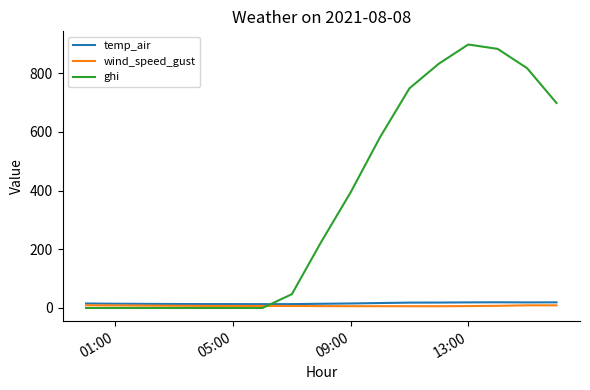

Which series has the largest total across all categories?

ghi